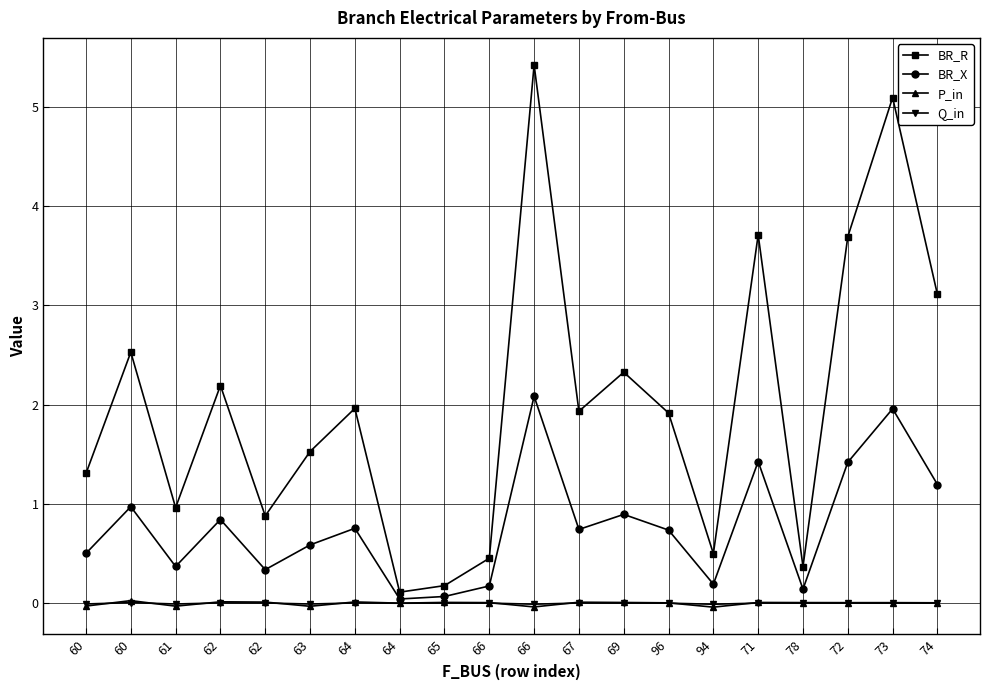

What is the spread (max minus min) of values at 62?

2.2